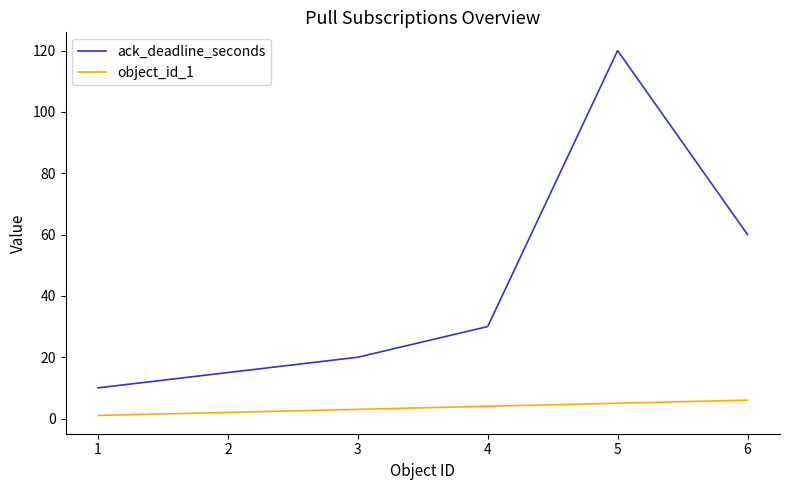

Between 1 and 6, which series saw the biggest shift?

ack_deadline_seconds